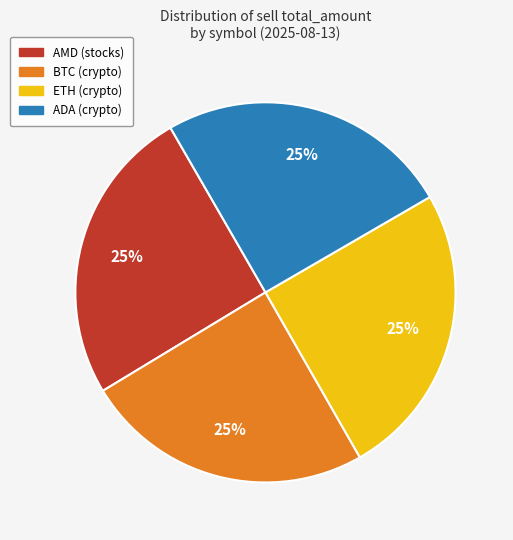

Does any single category account for the majority?

No